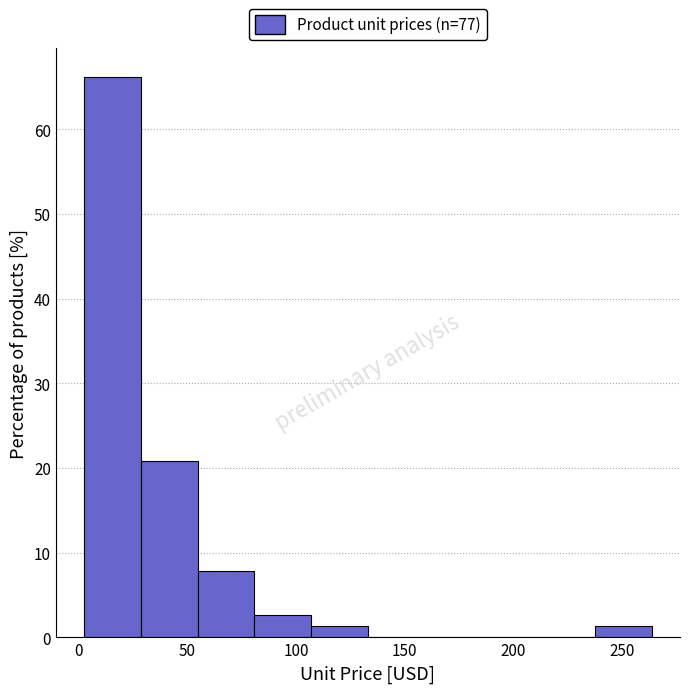

Reading left to right, transcribe this chart: for each bar, give the range it covers on the x-axis and its height. Neither the bar edges nor the heights are printed on the chart, so give them approximately, as read against the axes.

5 to 30: 66
30 to 55: 21
55 to 80: 8
80 to 105: 3
105 to 135: 1
135 to 160: 0
160 to 185: 0
185 to 210: 0
210 to 235: 0
235 to 265: 1